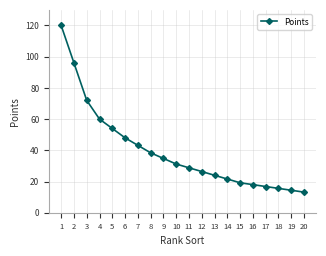

True or false: the data shows 15.6 at 18.

True